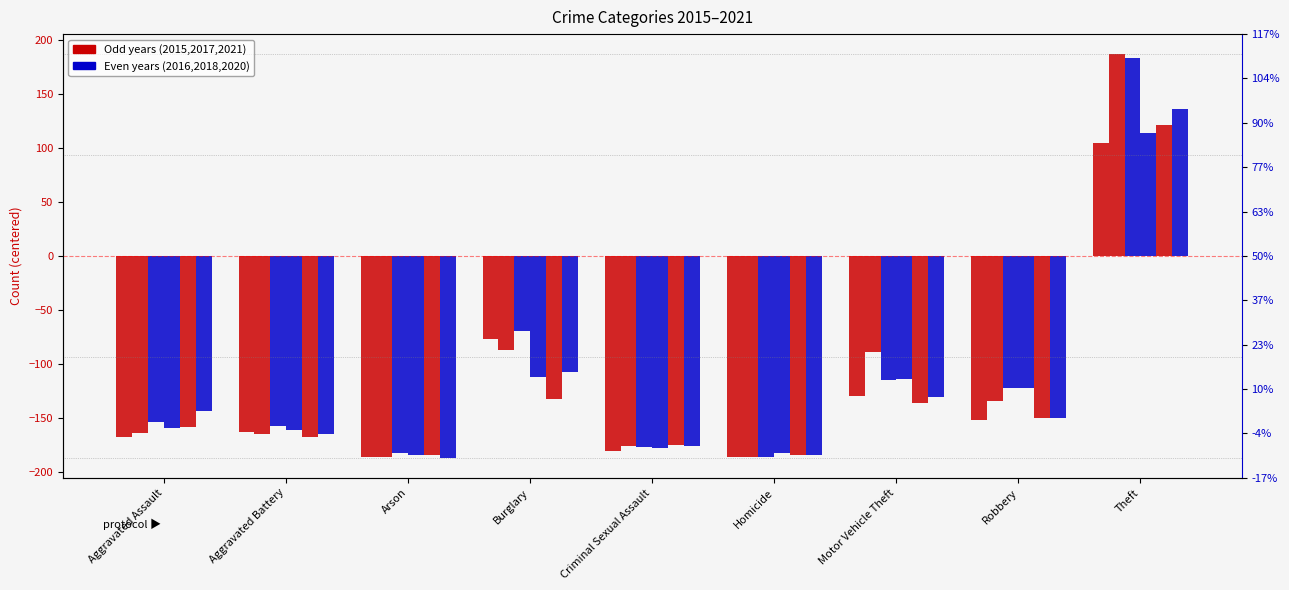

Reading left to right, list all the values displayed in this chart.

2015: -167.5	-162.5	-185.5	-76.5	-180.5	-185.5	-129.5	-151.5	104.5
2017: -163.5	-164.5	-185.5	-86.5	-175.5	-185.5	-88.5	-134.5	186.5
2018: -153.5	-157.5	-182.5	-69.5	-176.5	-185.5	-114.5	-122.5	183.5
2016: -159.5	-160.5	-184.5	-111.5	-177.5	-182.5	-113.5	-122.5	113.5
2021: -158.5	-167.5	-184.5	-132.5	-174.5	-184.5	-135.5	-149.5	121.5
2020: -143.5	-164.5	-186.5	-107.5	-175.5	-184.5	-130.5	-149.5	135.5